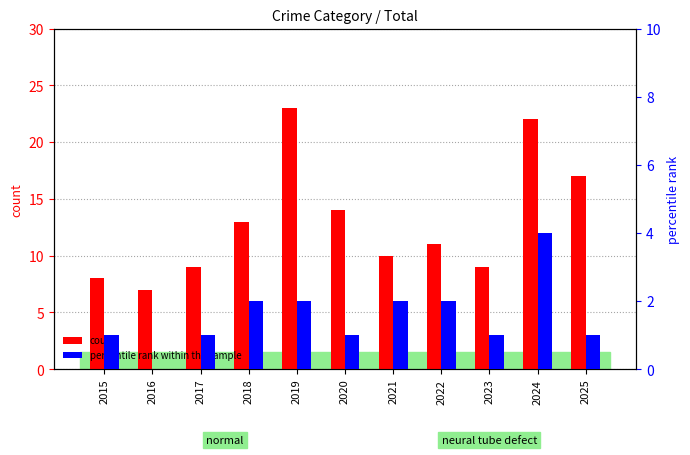

Rank the series at 2022 from lowest to highest value.

percentile rank within the sample, count